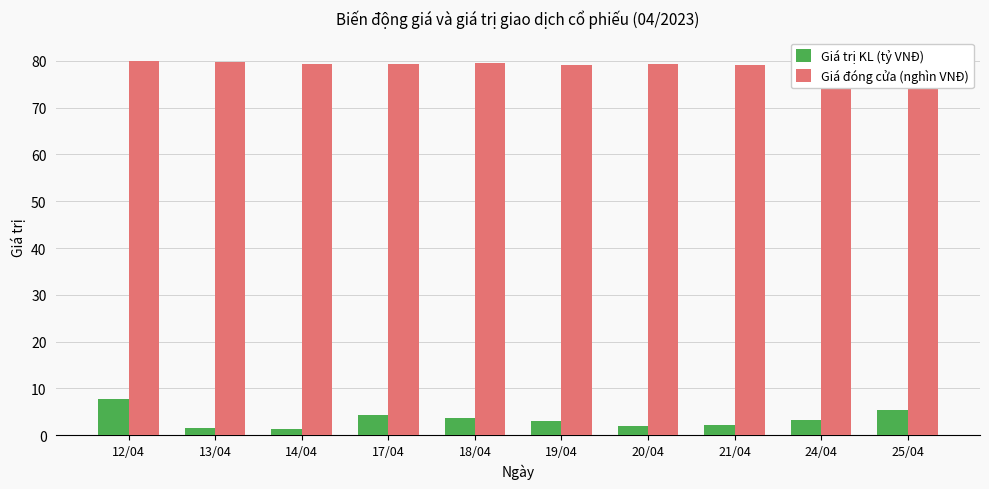

True or false: Giá trị KL (tỷ VNĐ) has a value of 7.2 at 25/04.

False